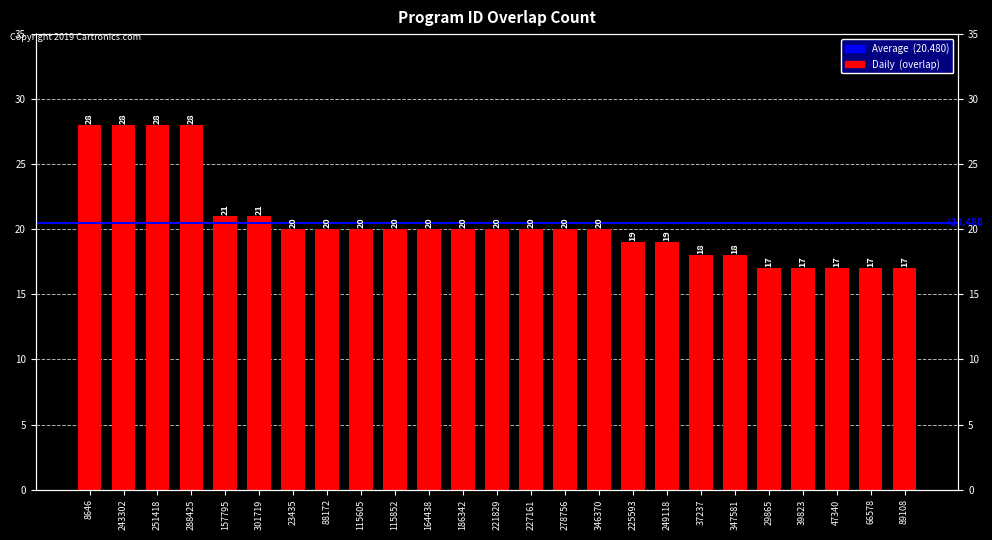

What position from the left is 8646?

1